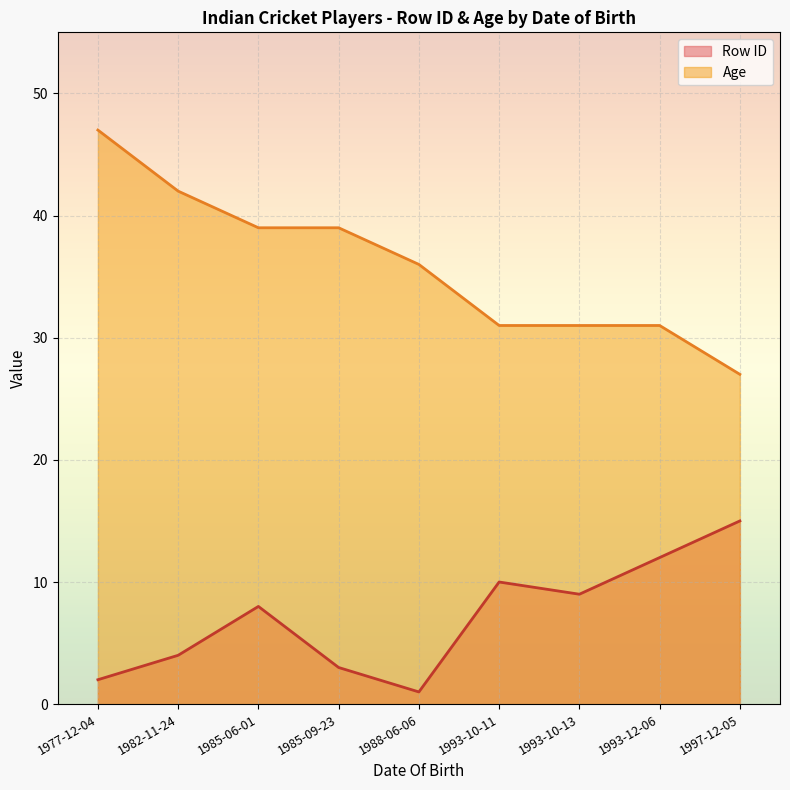

True or false: Age and Row ID cross at least once.

False